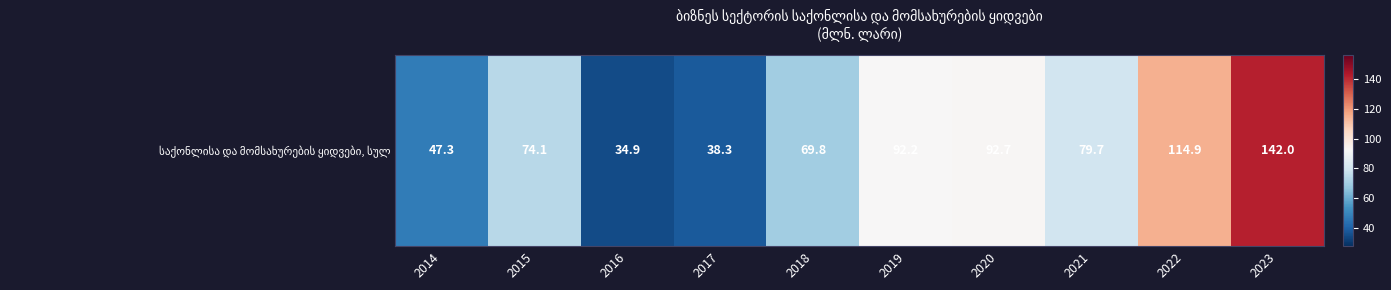

How many values are below 79?

5